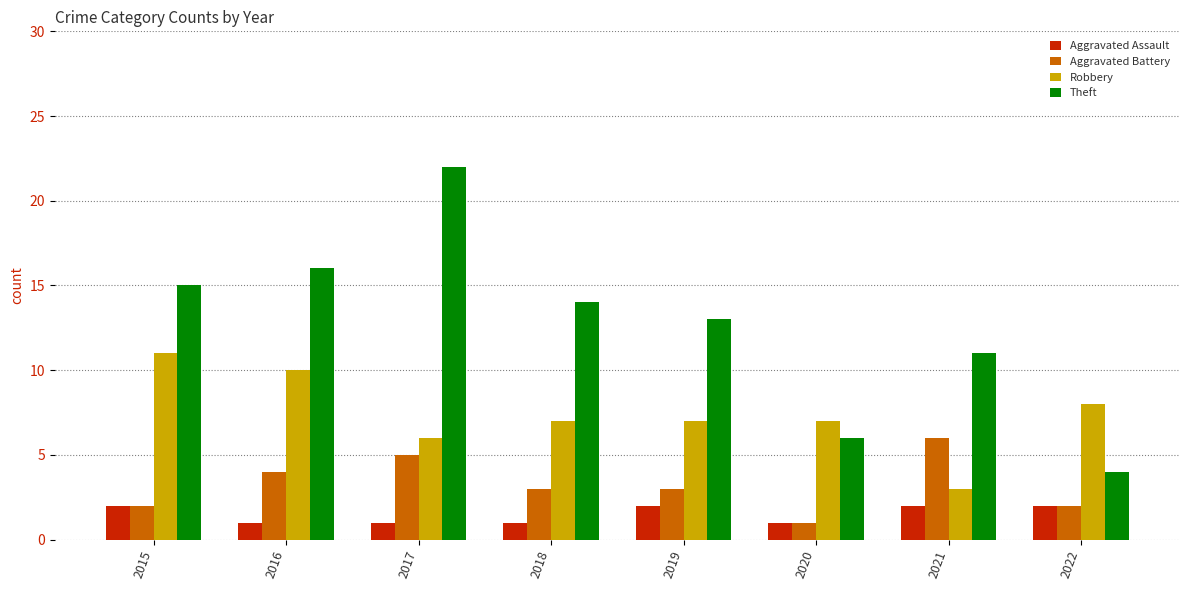

How many Robbery values are between 7 and 10?

5